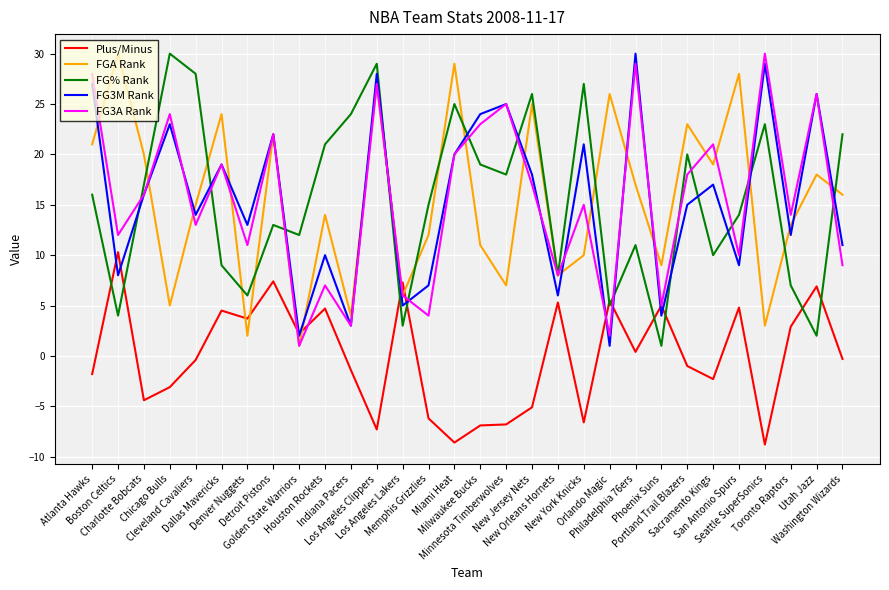

Which series ends up on top after the final intersection of FG% Rank and Plus/Minus?

FG% Rank